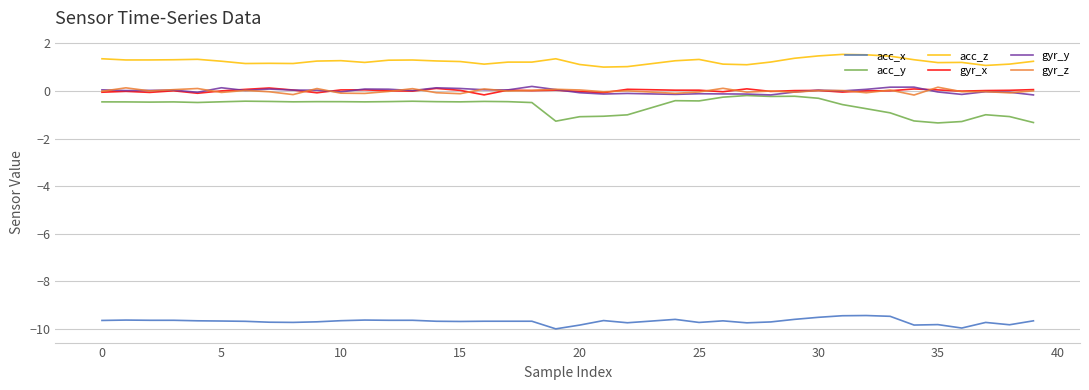

Count the number of data series in this chart.

6